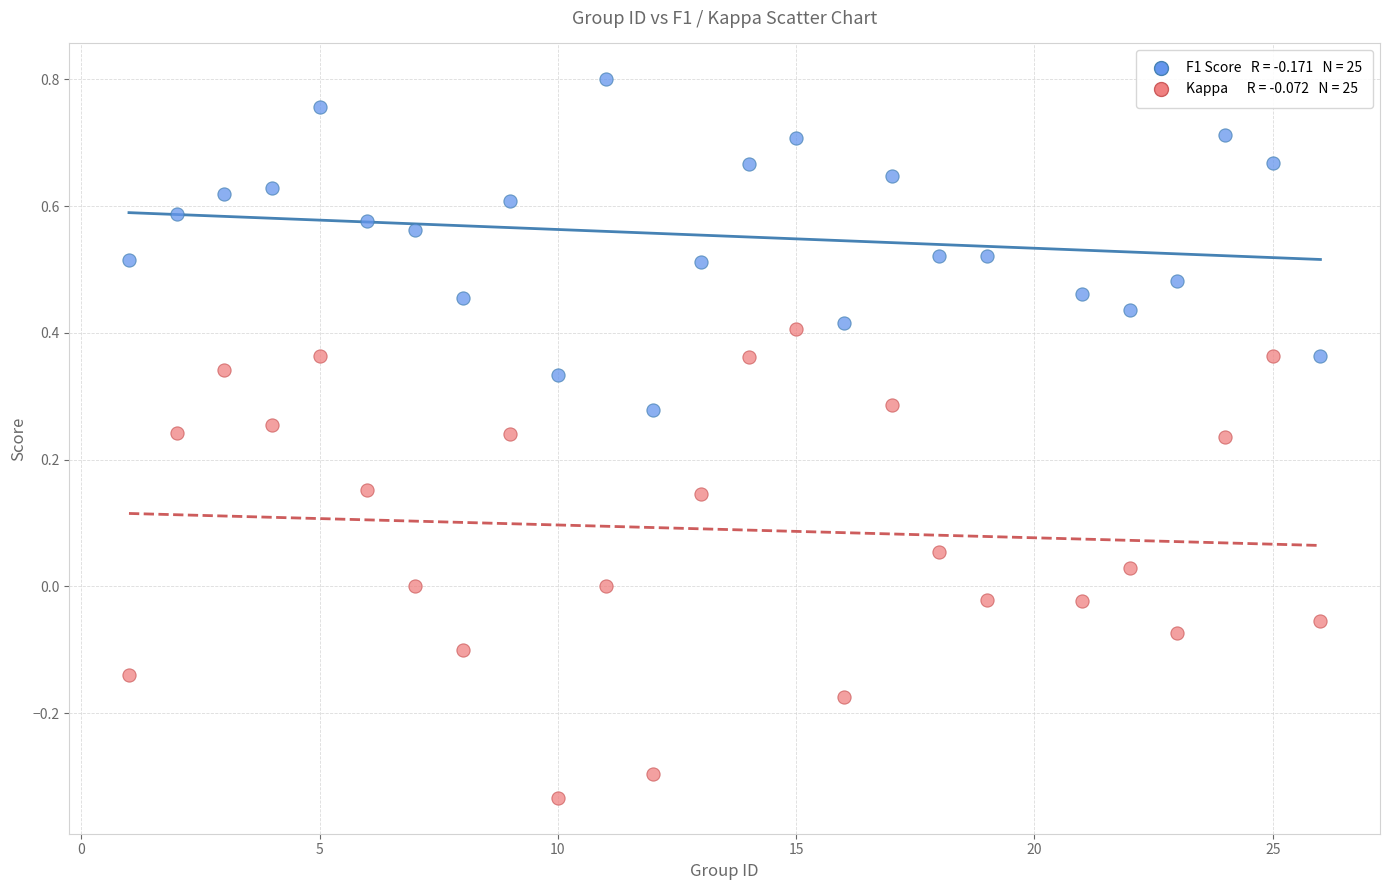

Across all data points, what is the range of Y values (max minus min)?

1.1